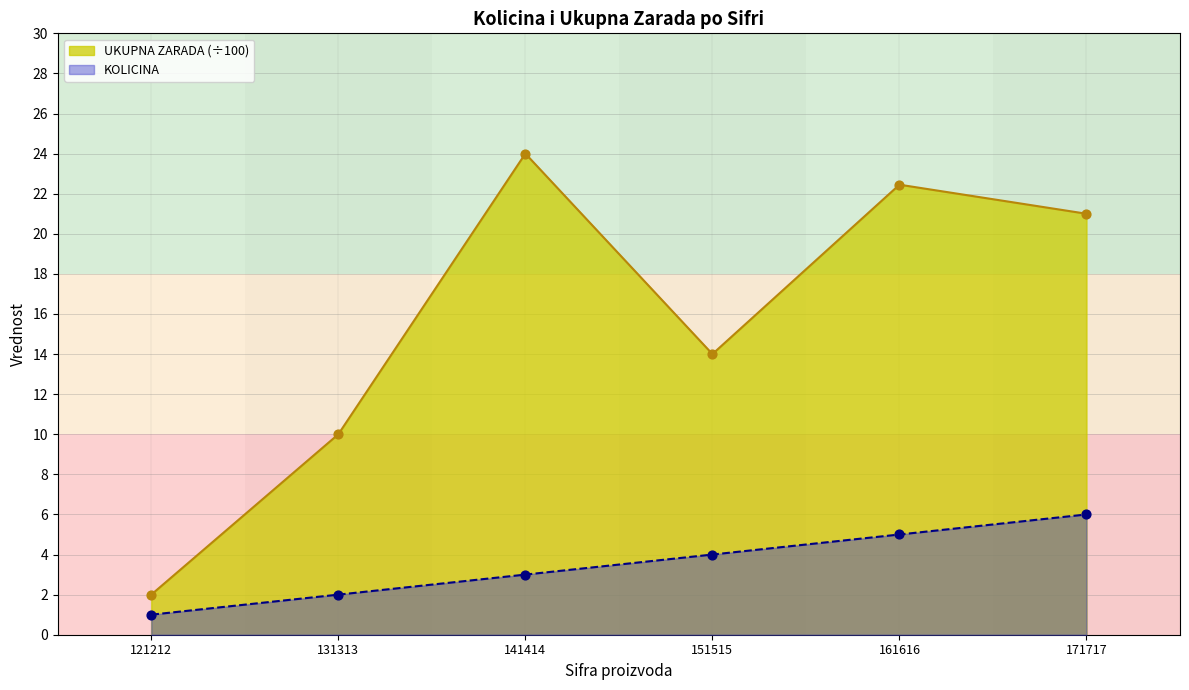

Which series has the largest total across all categories?

UKUPNA ZARADA (÷100)